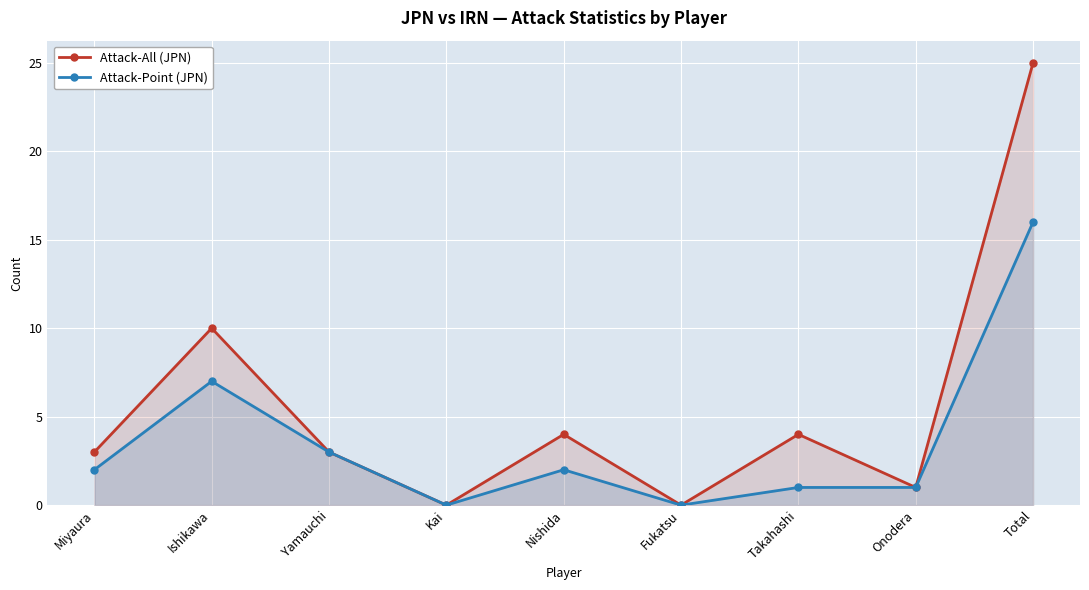

How many lines are shown in the chart?

2